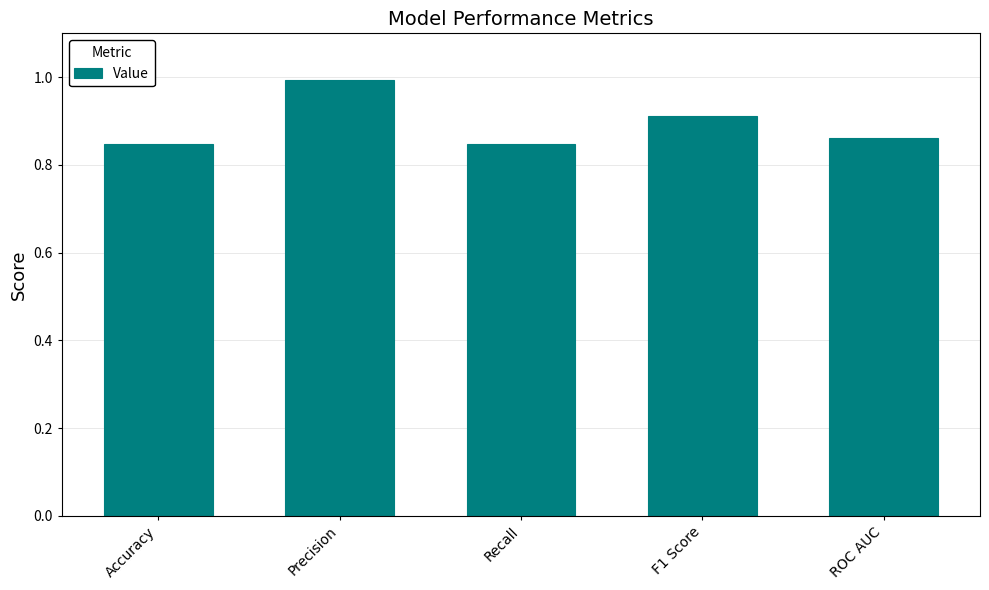

What is the label of the 1st bar from the left?

Accuracy